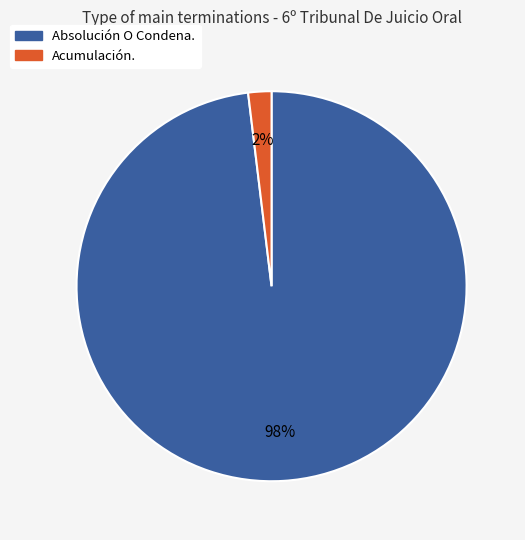

Do Acumulación. and Absolución O Condena. together represent more than half of the pie?

Yes